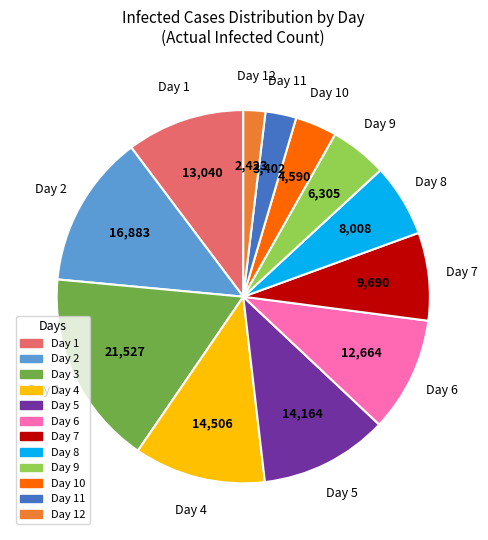

What is the smallest slice in the pie chart?

Day 12